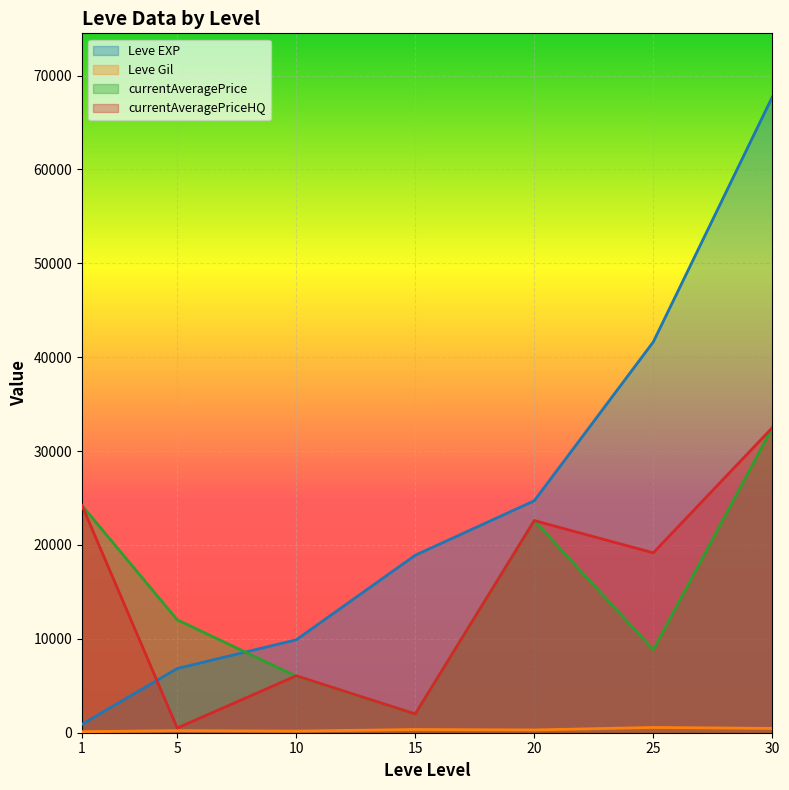

True or false: Leve Gil and Leve EXP intersect in this chart.

False